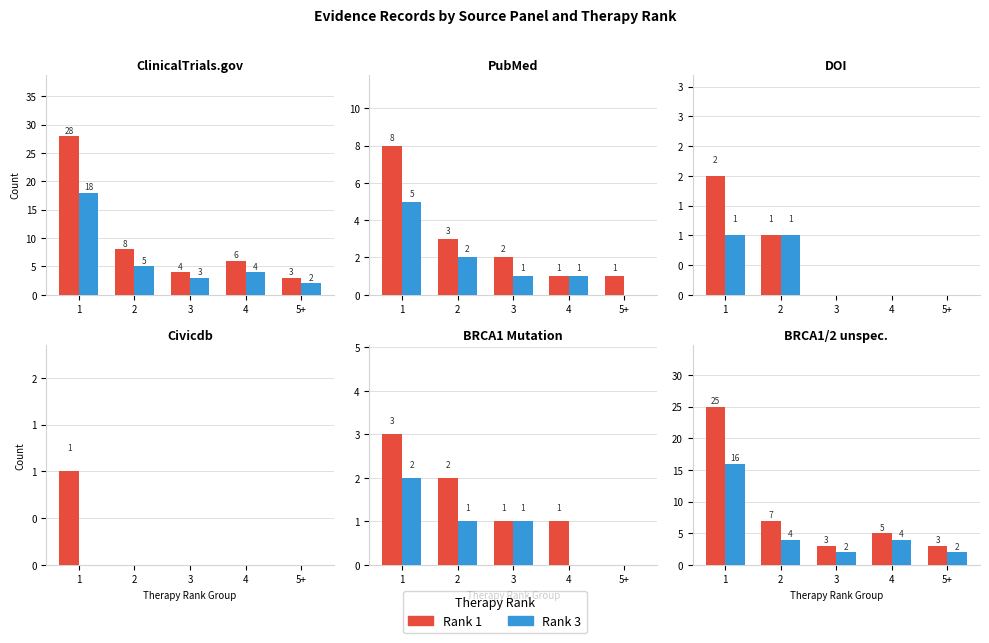

How many values in the Rank 3 series are below 4?

2